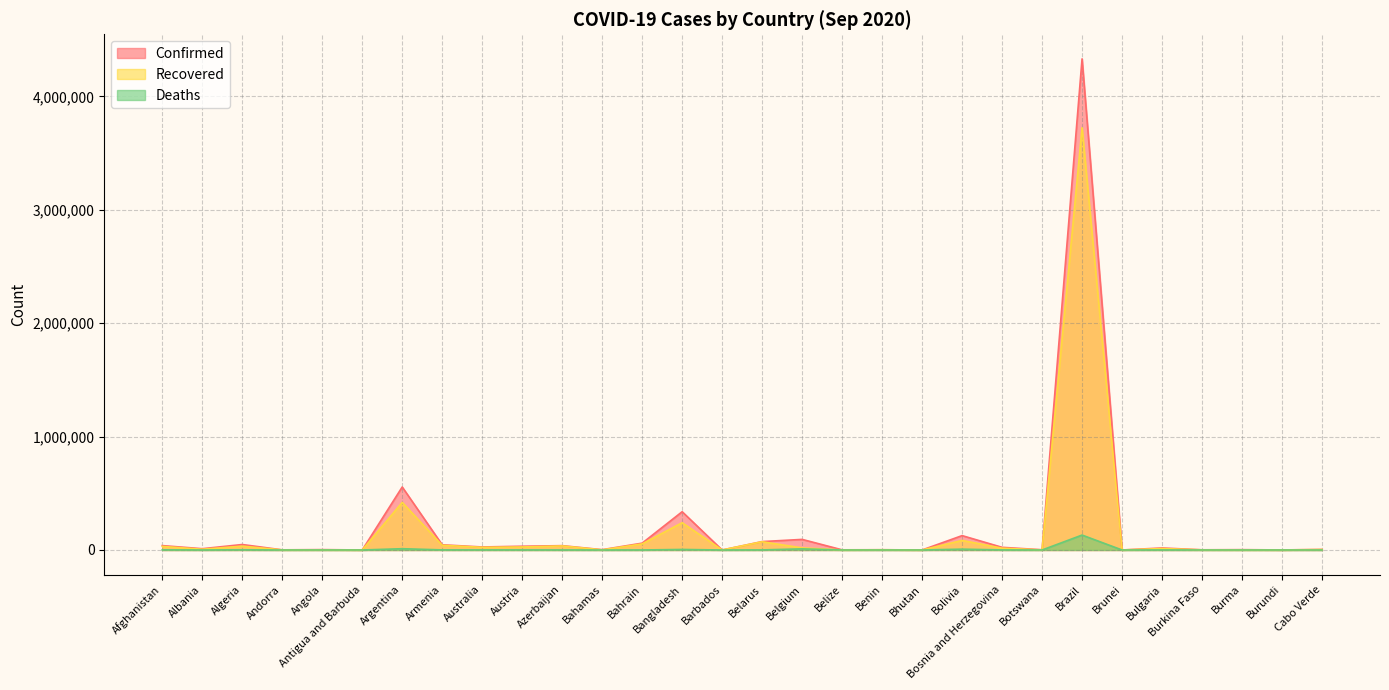

What is the spread (max minus min) of values at Argentina?

544185